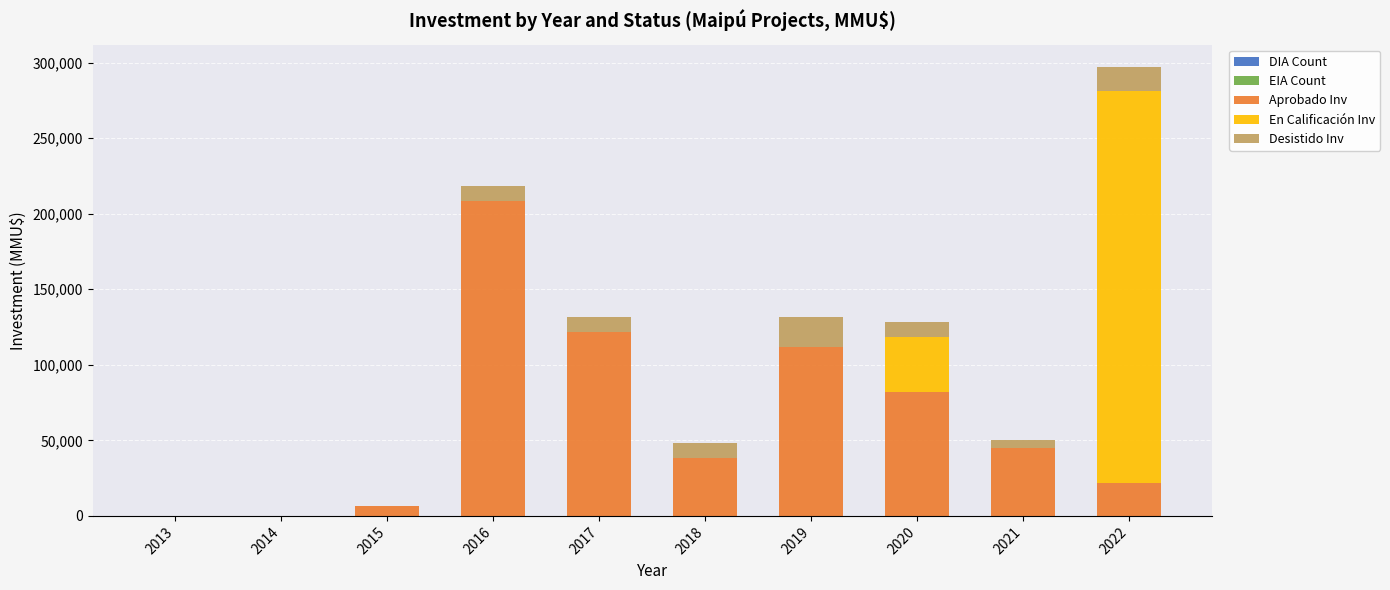

At which category is the sum across all series the highest?

2022